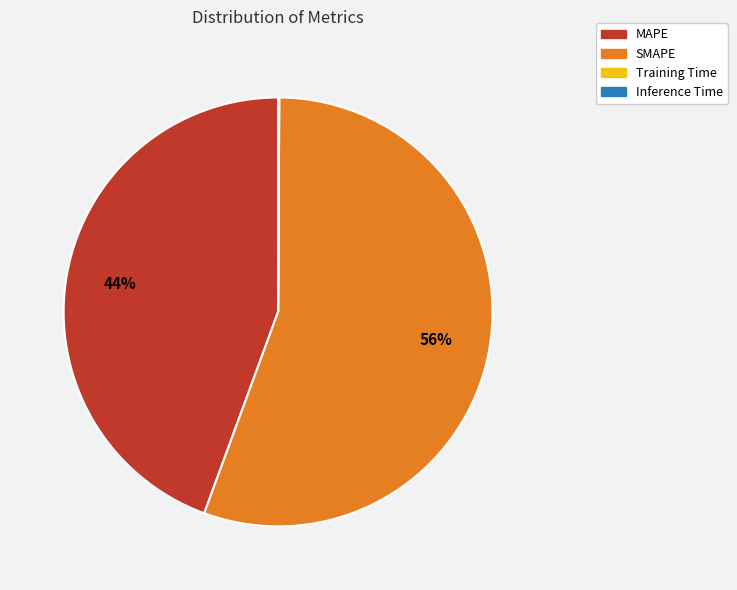

Does any single category account for the majority?

Yes